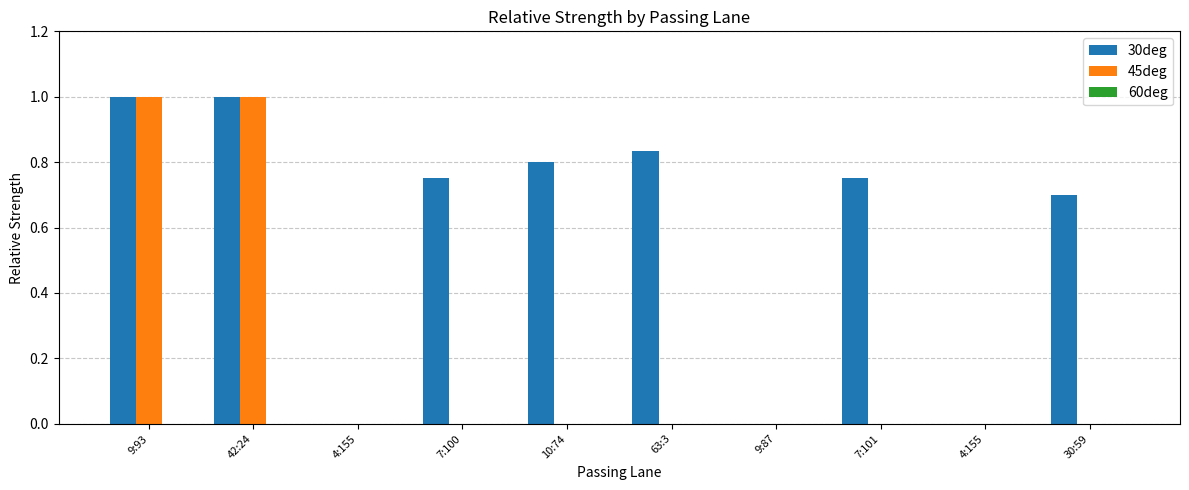

What is the difference between the maximum and minimum values in the 45deg series?

1.0